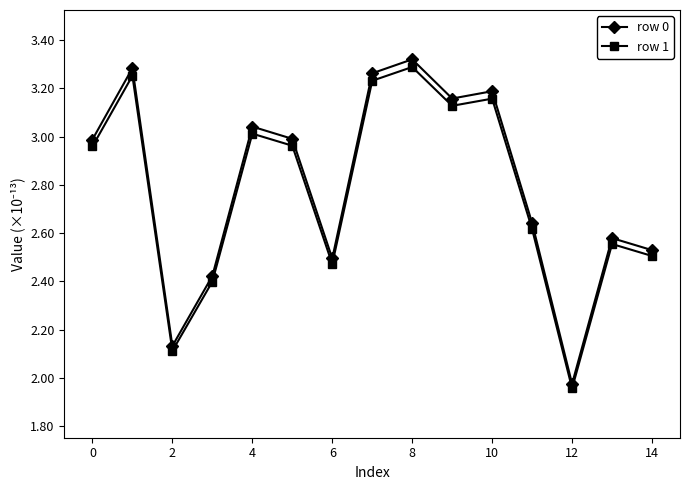

What is the difference between the maximum and minimum values in the row 1 series?

1.3